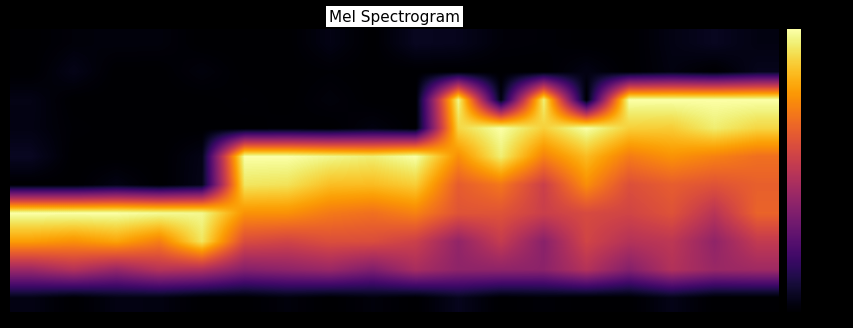

What is the minimum value shown in the chart?

-80.0